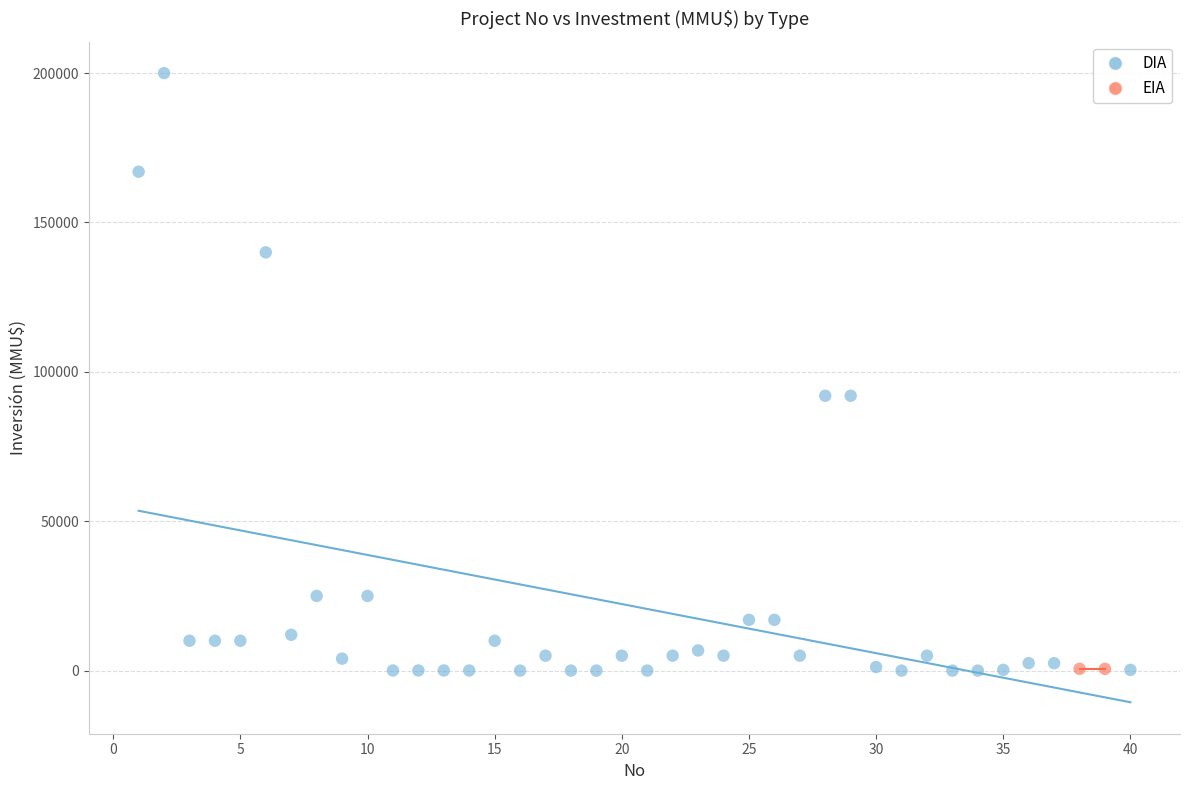

What are all the series names shown in the legend?

DIA, EIA